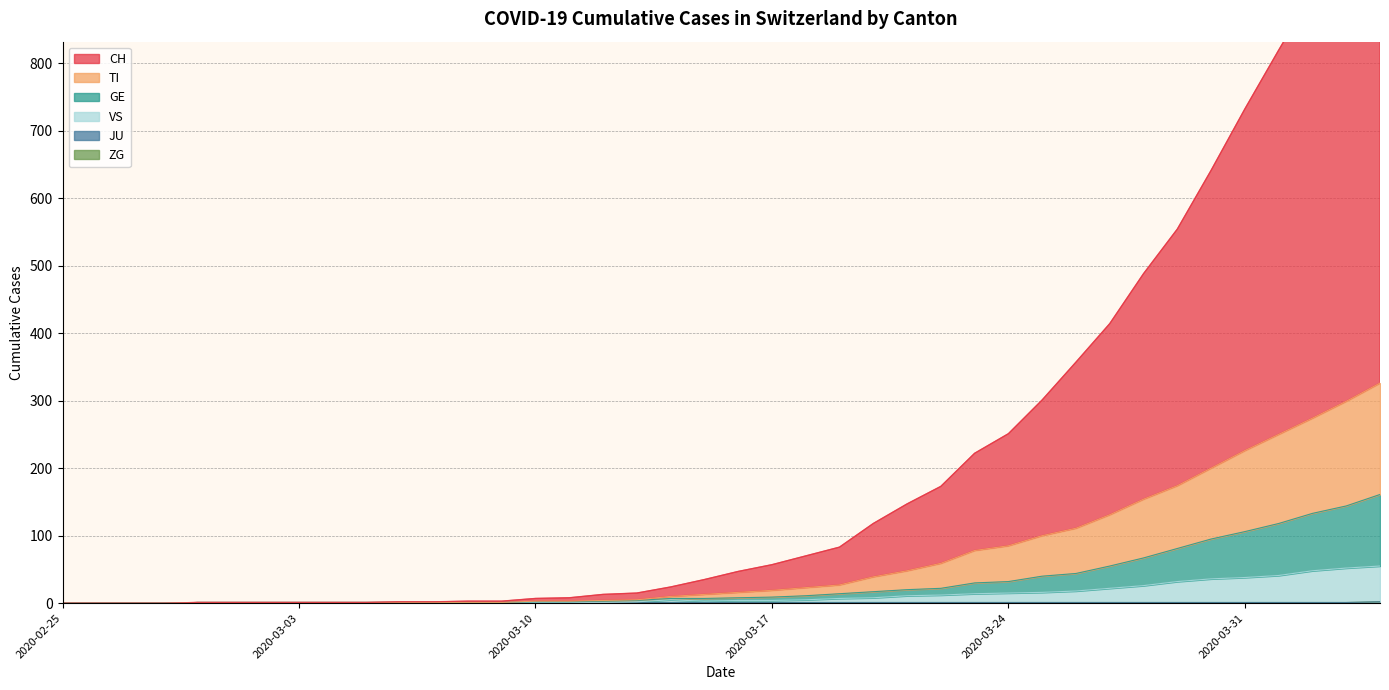

True or false: GE and VS intersect in this chart.

False